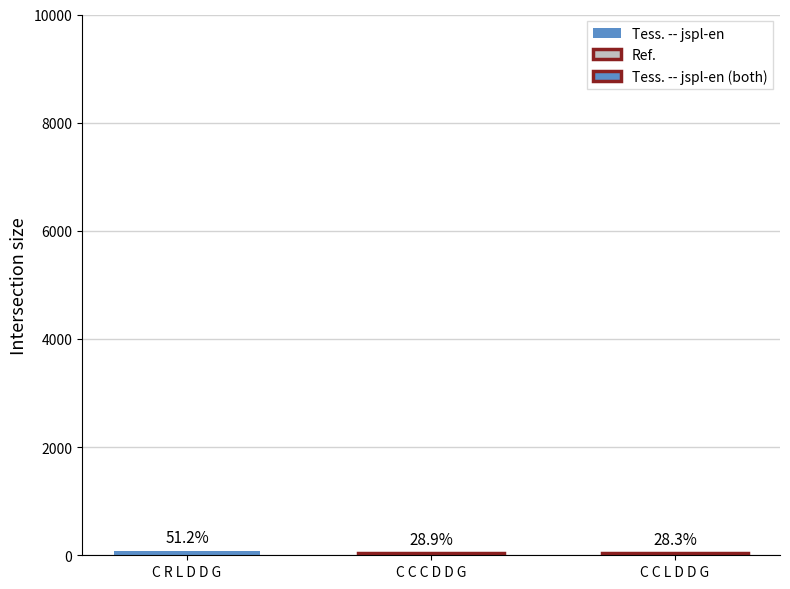

What is the minimum value shown in the chart?

35